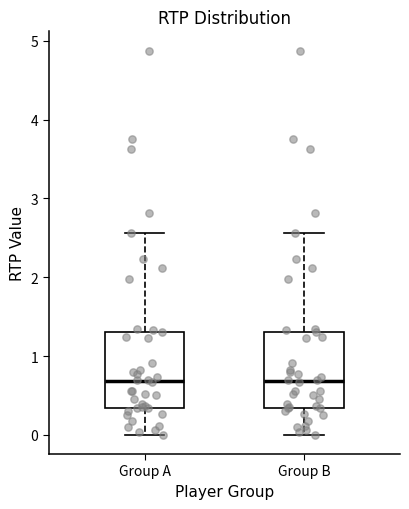

Reading left to right, read every box against the y-axis: the position of its median line, the range the box covers, and the ends of its whiskers. The values are not printed on the chart, so give them approximately, as read against the axis.

Group A: median 0.7, box 0.3 to 1.3, whiskers 0.0 to 2.6
Group B: median 0.7, box 0.3 to 1.3, whiskers 0.0 to 2.6